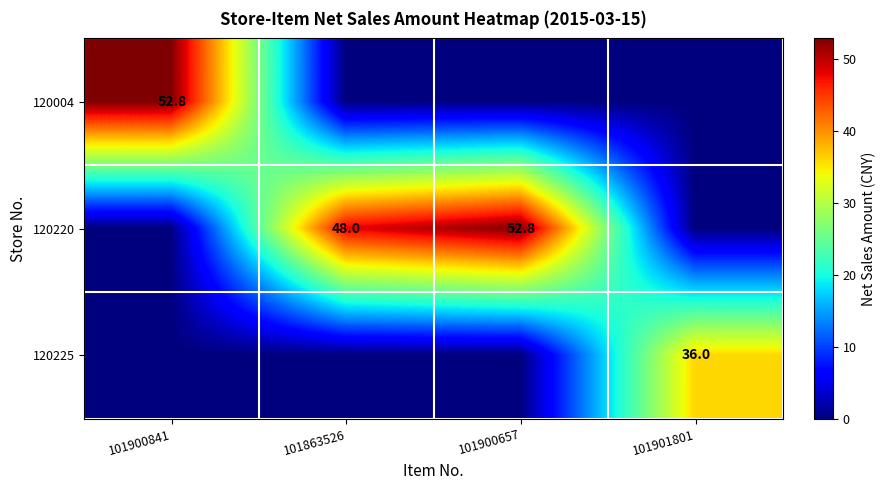

Is the value of 120004 at 101900841 greater than the value of 120225 at 101901801?

Yes